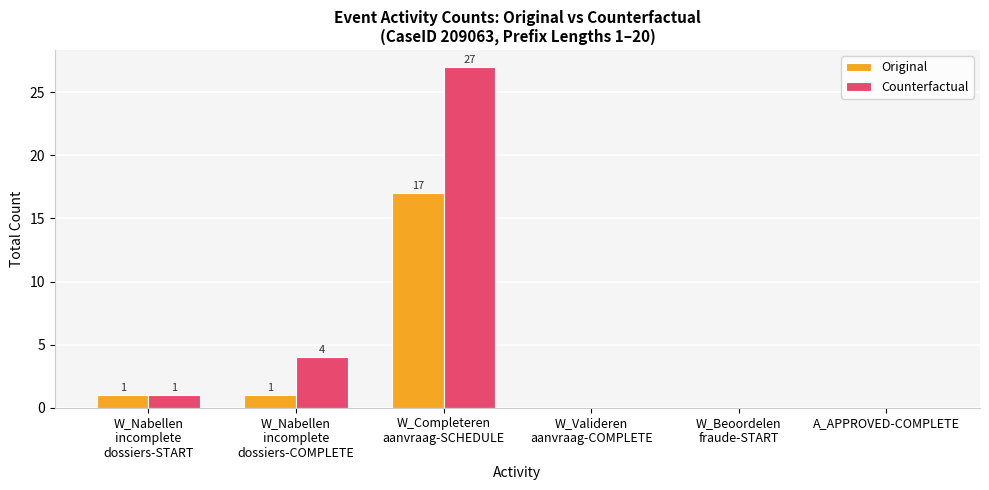

What is the maximum value for Counterfactual?

27